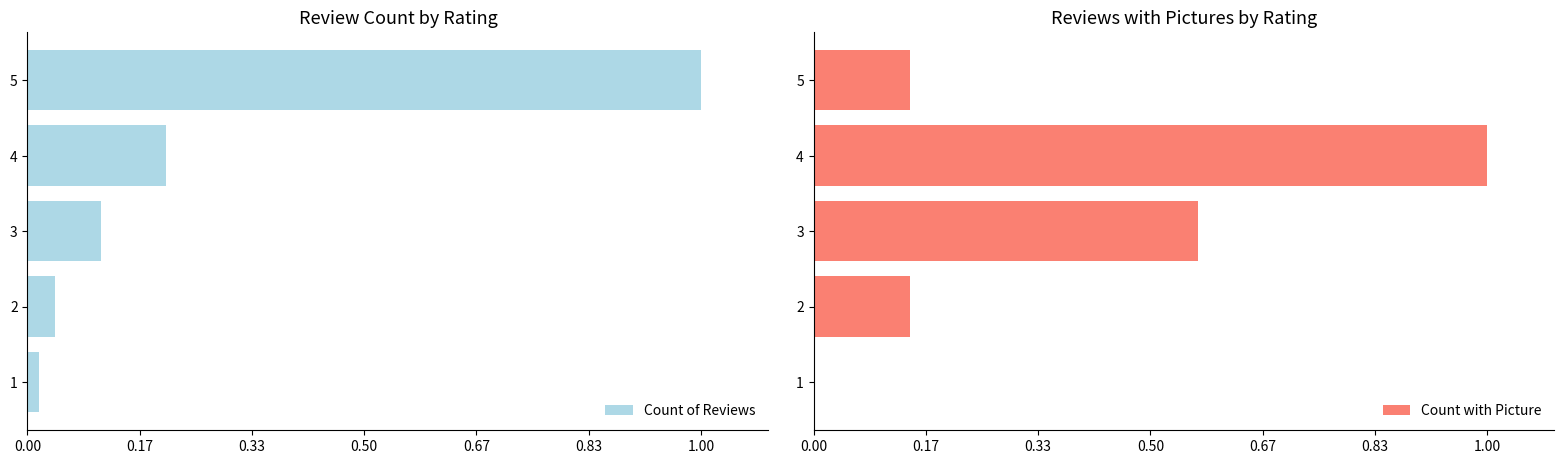

The Count with Picture series shows 2 at 3. True or false?

False